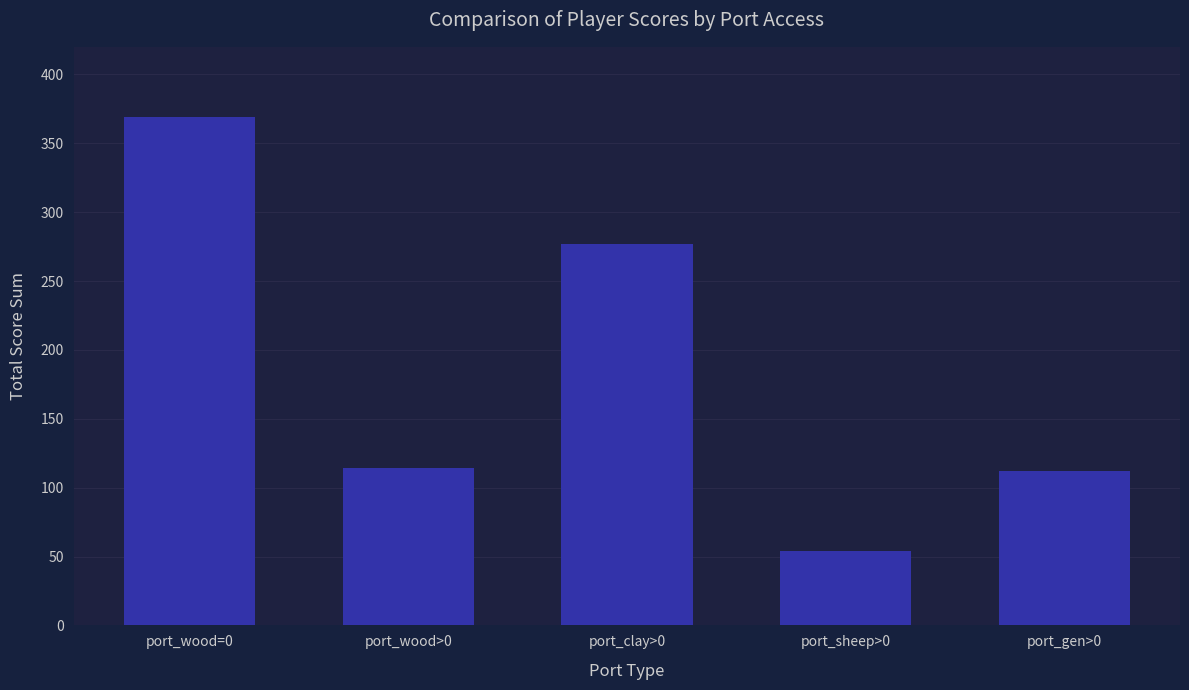

How many series are shown in this chart?

1